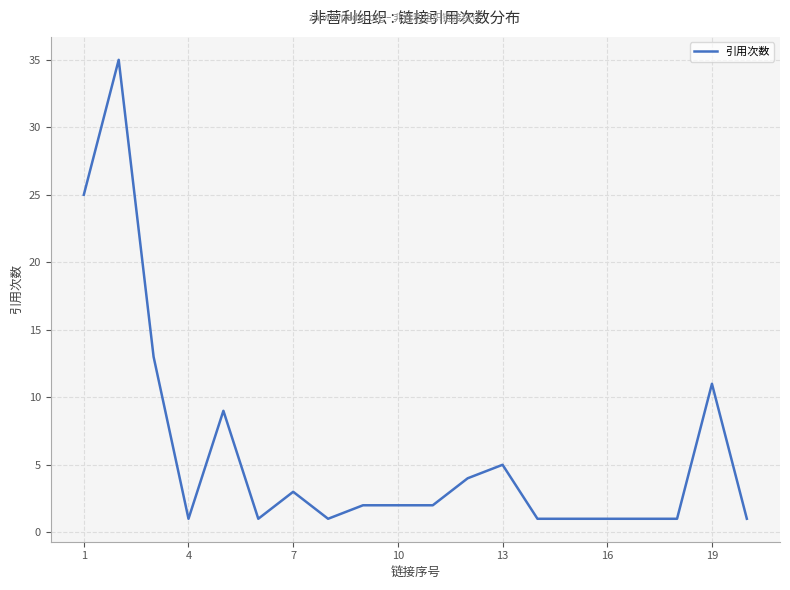

What is the difference between the maximum and minimum values?

34